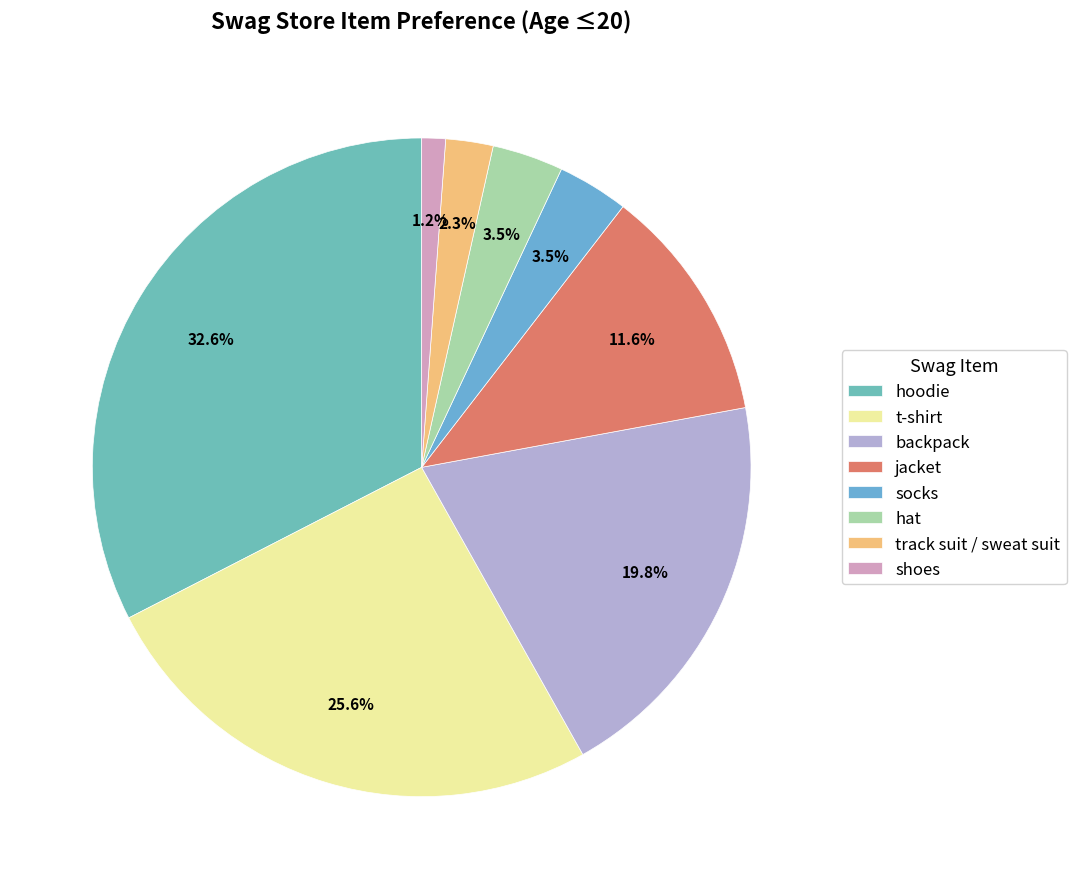

How many segments does this pie chart have?

8